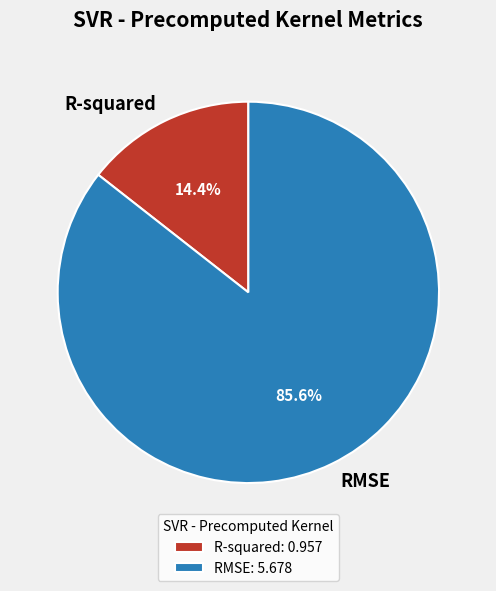

Which slice is the smallest?

R-squared